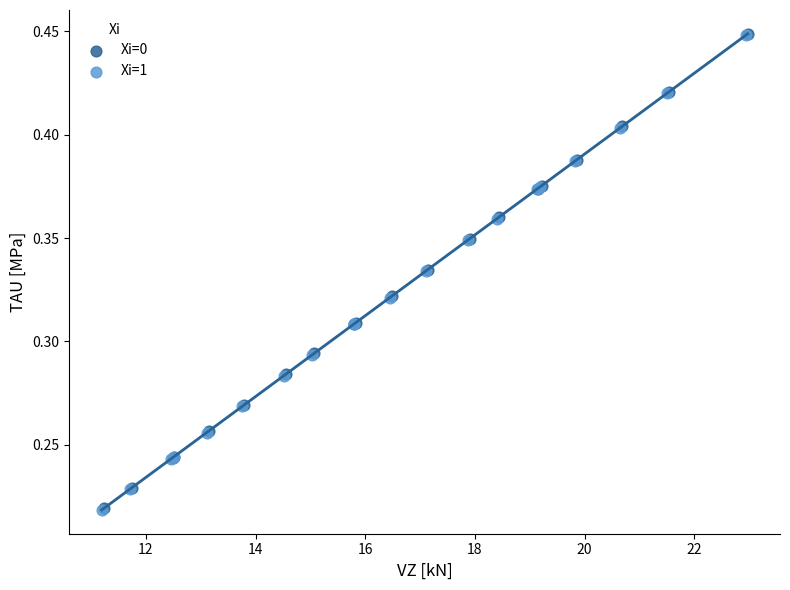

What are all the series names shown in the legend?

Xi=0, Xi=1